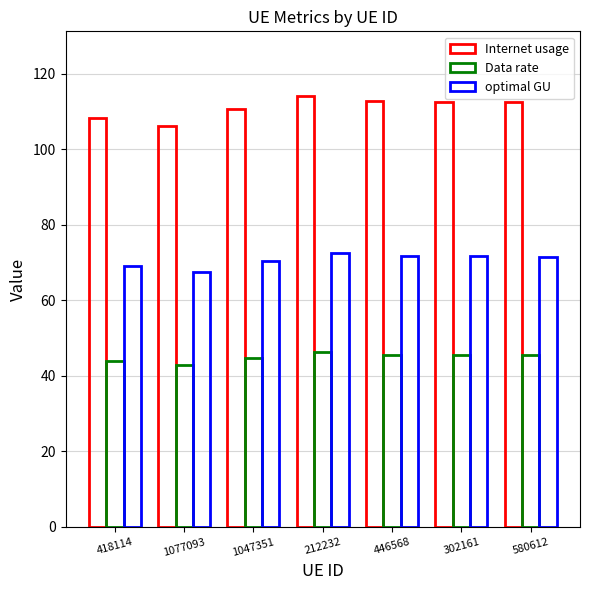

What is the spread (max minus min) of values at 418114?

64.5